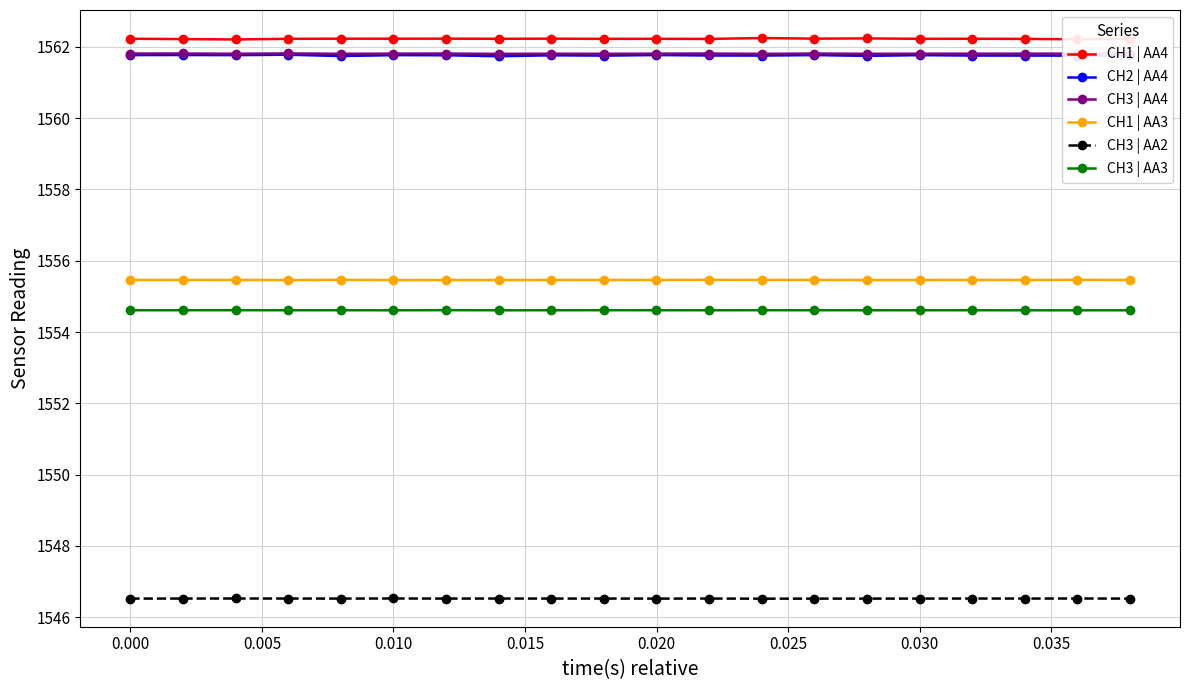

Count the CH3 | AA2 values in the range 1546 to 1547.

20